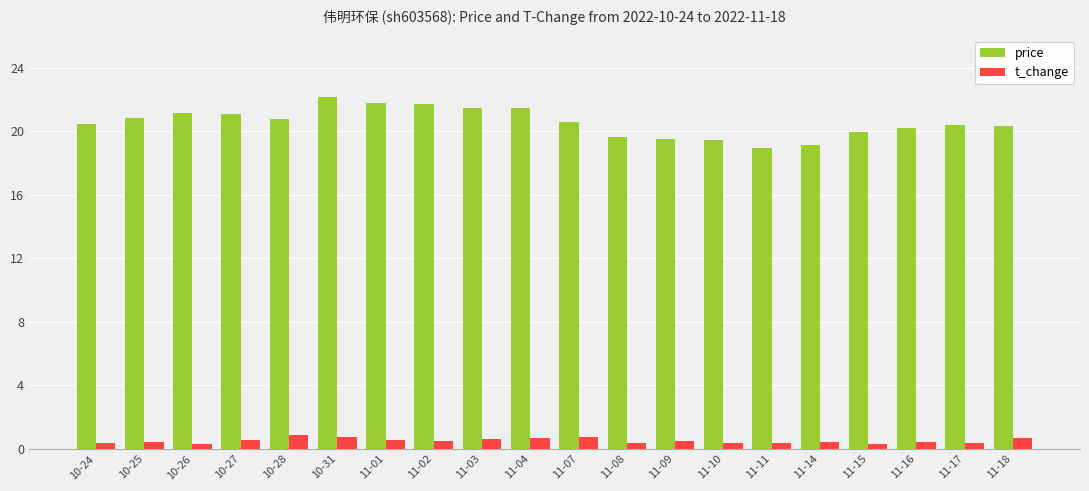

Does the chart contain any negative values?

No